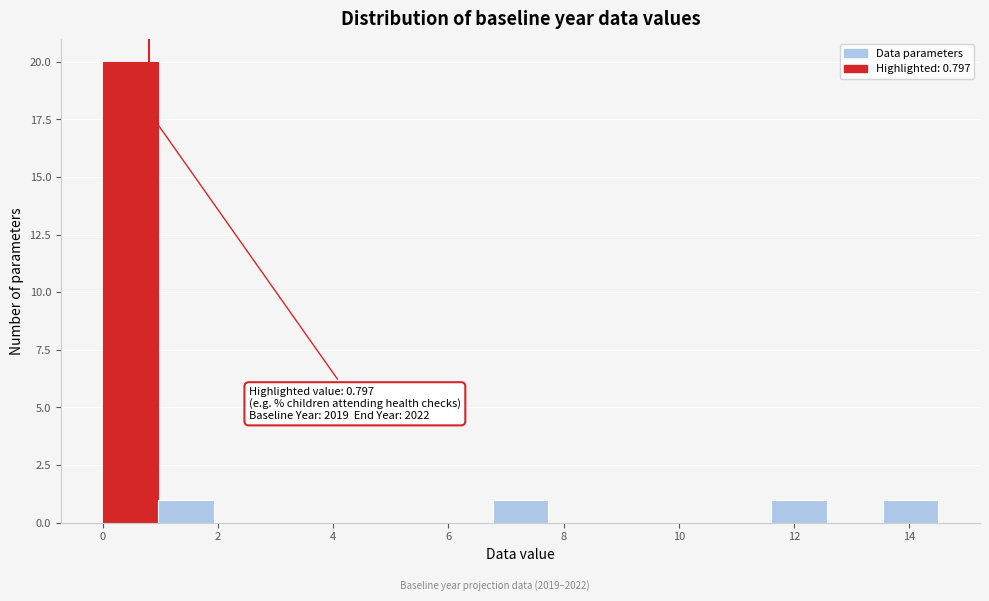

Over which range of the x-axis is the bar tallest?

0.0 to 1.0